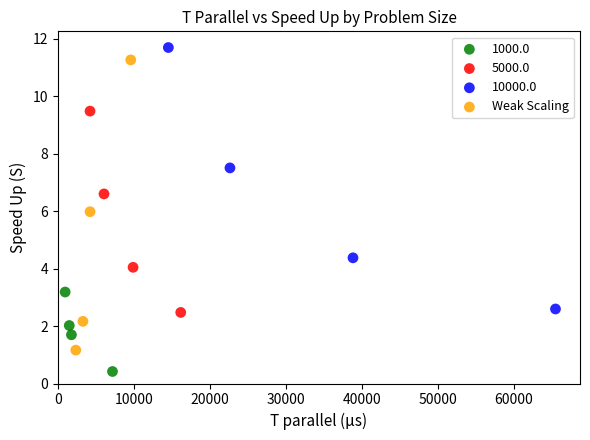

Which series has the widest spread of Y values?

Weak Scaling